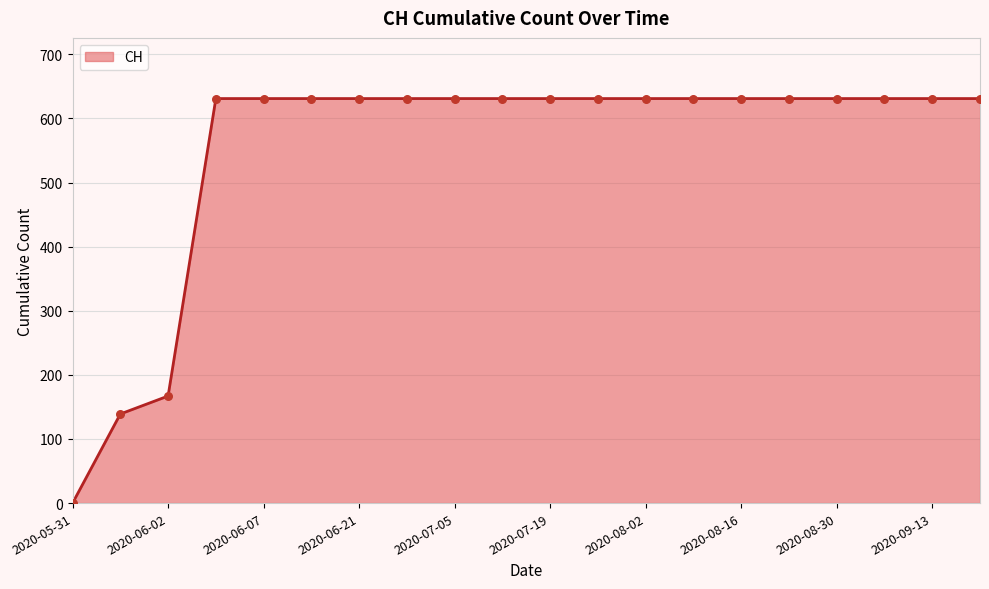

What is the difference between the maximum and minimum values?

631